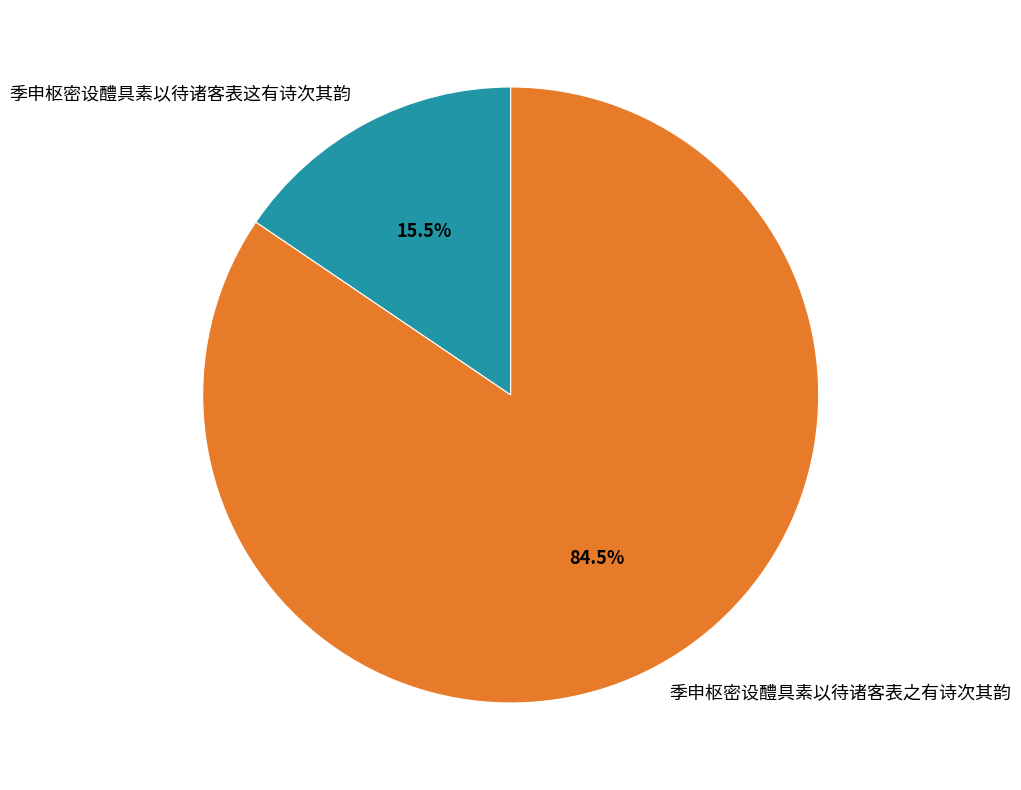

Which category has the biggest portion of the pie?

季申枢密设醴具素以待诸客表之有诗次其韵